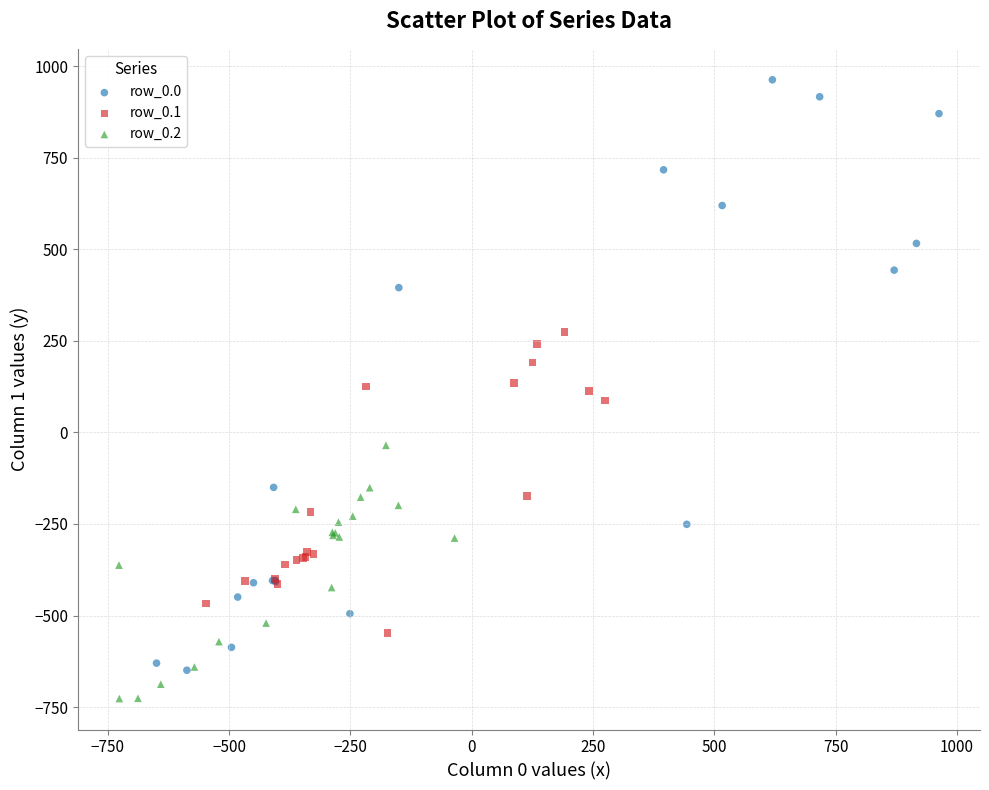

Which series reaches the maximum Y coordinate?

row_0.0